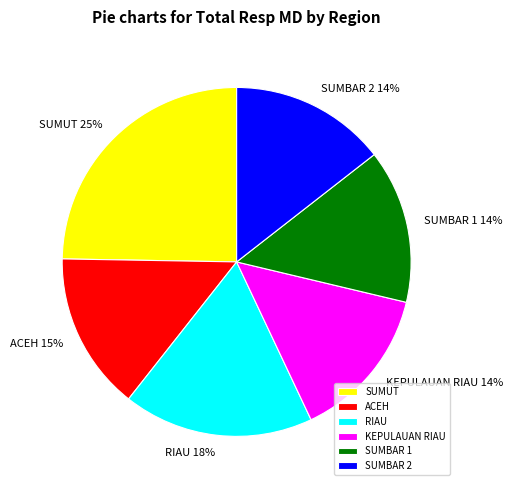

To the nearest percent, what percentage of the pie is ACEH?

15%